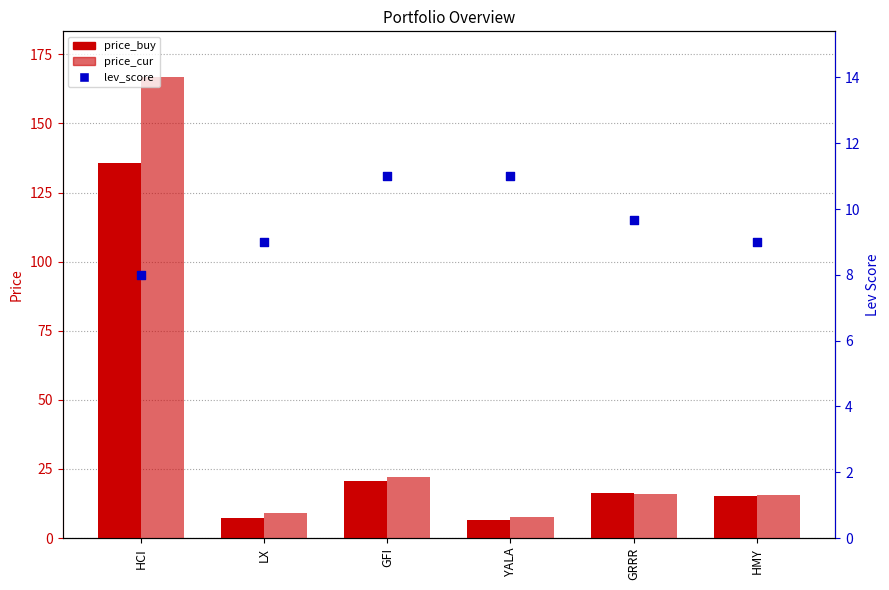

Which series contains the lowest Y value?

price_buy